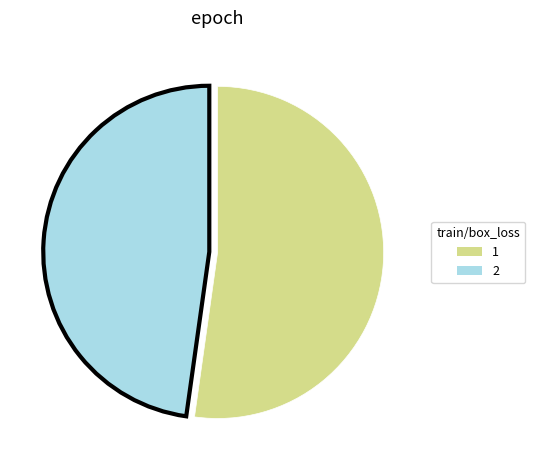

What is the ratio of the value at 2 to the value at 1?

0.9